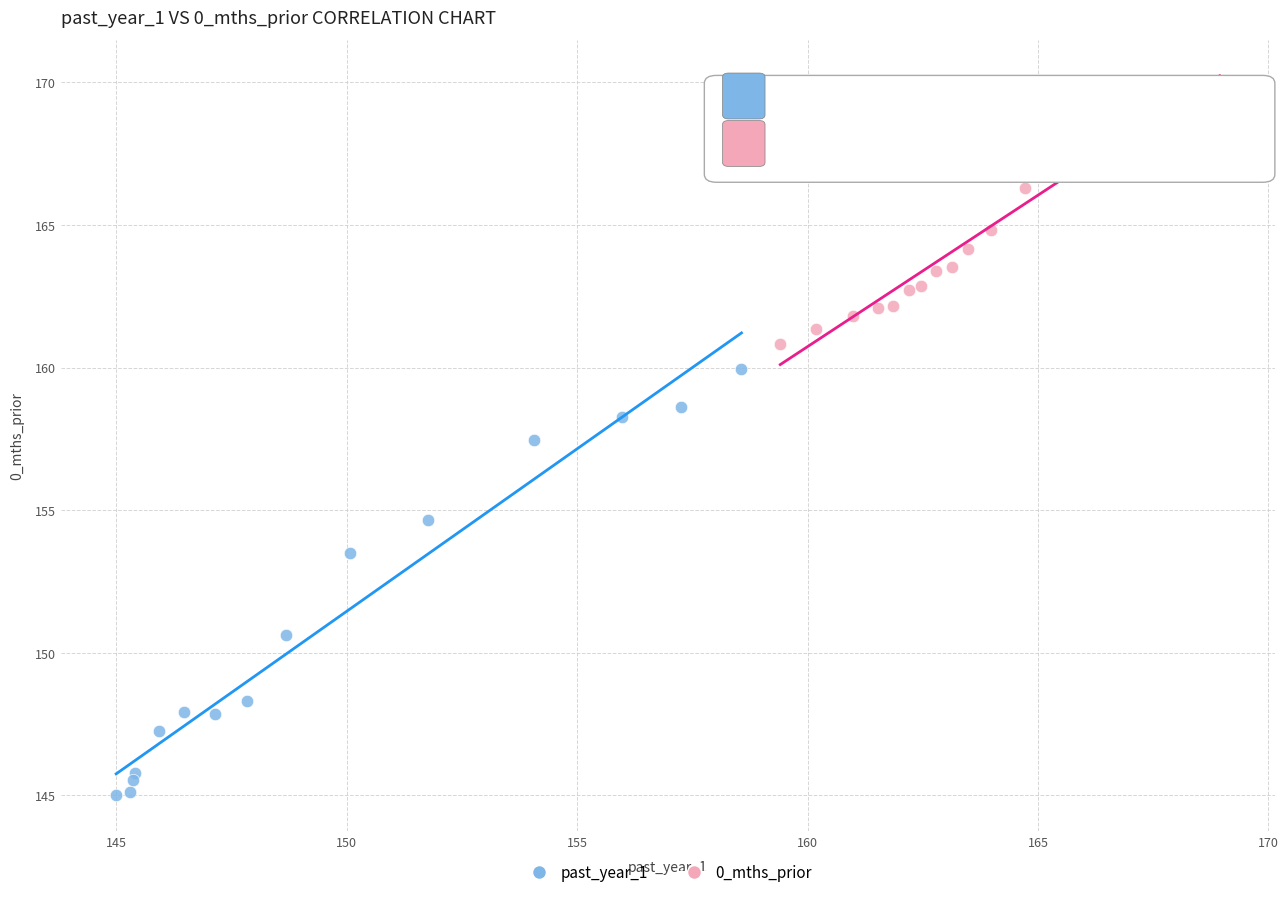

Which series reaches the maximum Y coordinate?

0_mths_prior